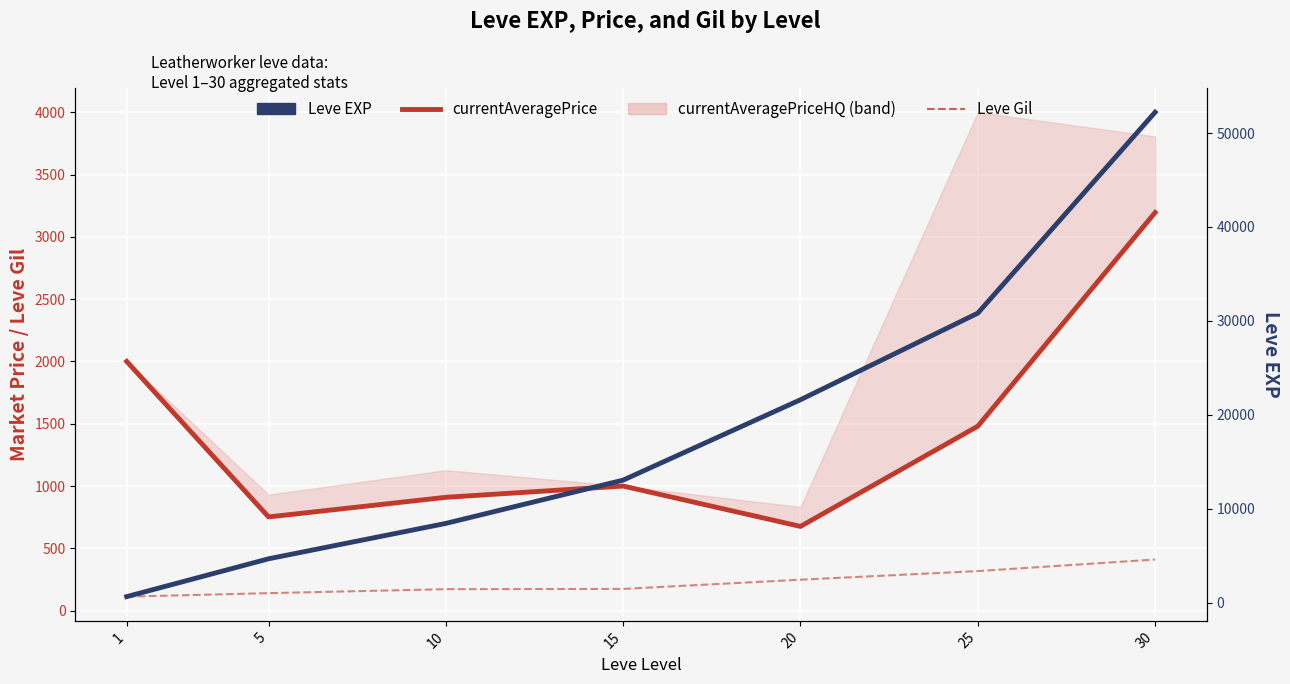

How many data points in currentAveragePrice are less than 999?

3